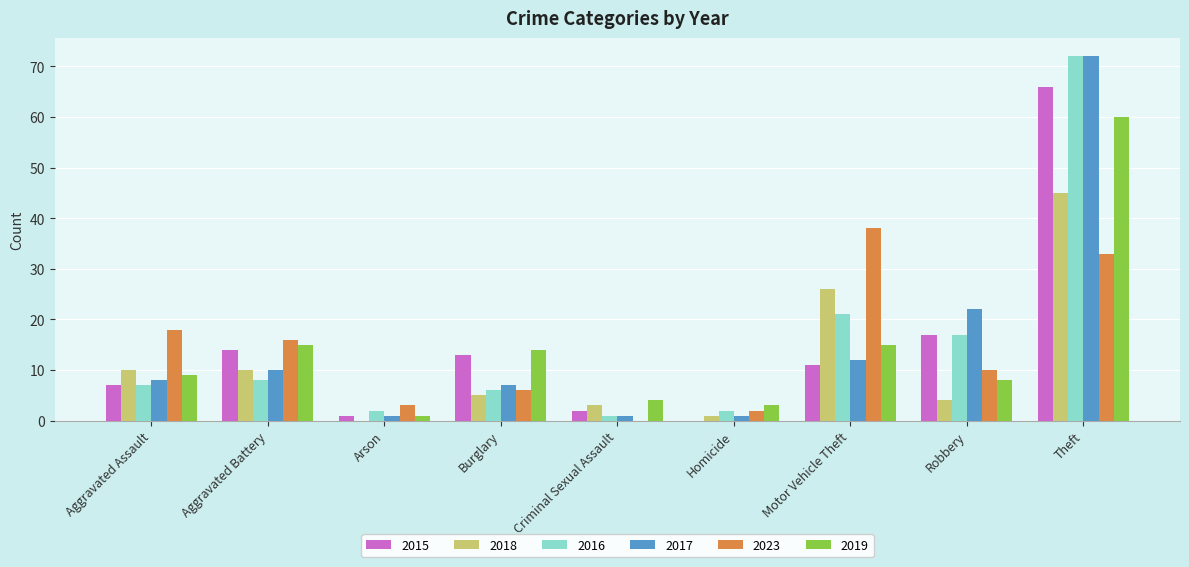

Reading right to left, extract all data points from this chart.

2015: Theft=66	Robbery=17	Motor Vehicle Theft=11	Homicide=0	Criminal Sexual Assault=2	Burglary=13	Arson=1	Aggravated Battery=14	Aggravated Assault=7
2018: Theft=45	Robbery=4	Motor Vehicle Theft=26	Homicide=1	Criminal Sexual Assault=3	Burglary=5	Arson=0	Aggravated Battery=10	Aggravated Assault=10
2016: Theft=72	Robbery=17	Motor Vehicle Theft=21	Homicide=2	Criminal Sexual Assault=1	Burglary=6	Arson=2	Aggravated Battery=8	Aggravated Assault=7
2017: Theft=72	Robbery=22	Motor Vehicle Theft=12	Homicide=1	Criminal Sexual Assault=1	Burglary=7	Arson=1	Aggravated Battery=10	Aggravated Assault=8
2023: Theft=33	Robbery=10	Motor Vehicle Theft=38	Homicide=2	Criminal Sexual Assault=0	Burglary=6	Arson=3	Aggravated Battery=16	Aggravated Assault=18
2019: Theft=60	Robbery=8	Motor Vehicle Theft=15	Homicide=3	Criminal Sexual Assault=4	Burglary=14	Arson=1	Aggravated Battery=15	Aggravated Assault=9